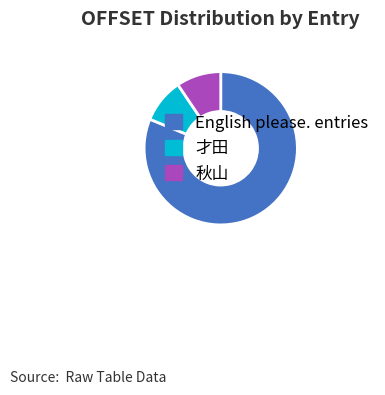

True or false: 秋山 accounts for 19% of the total.

False